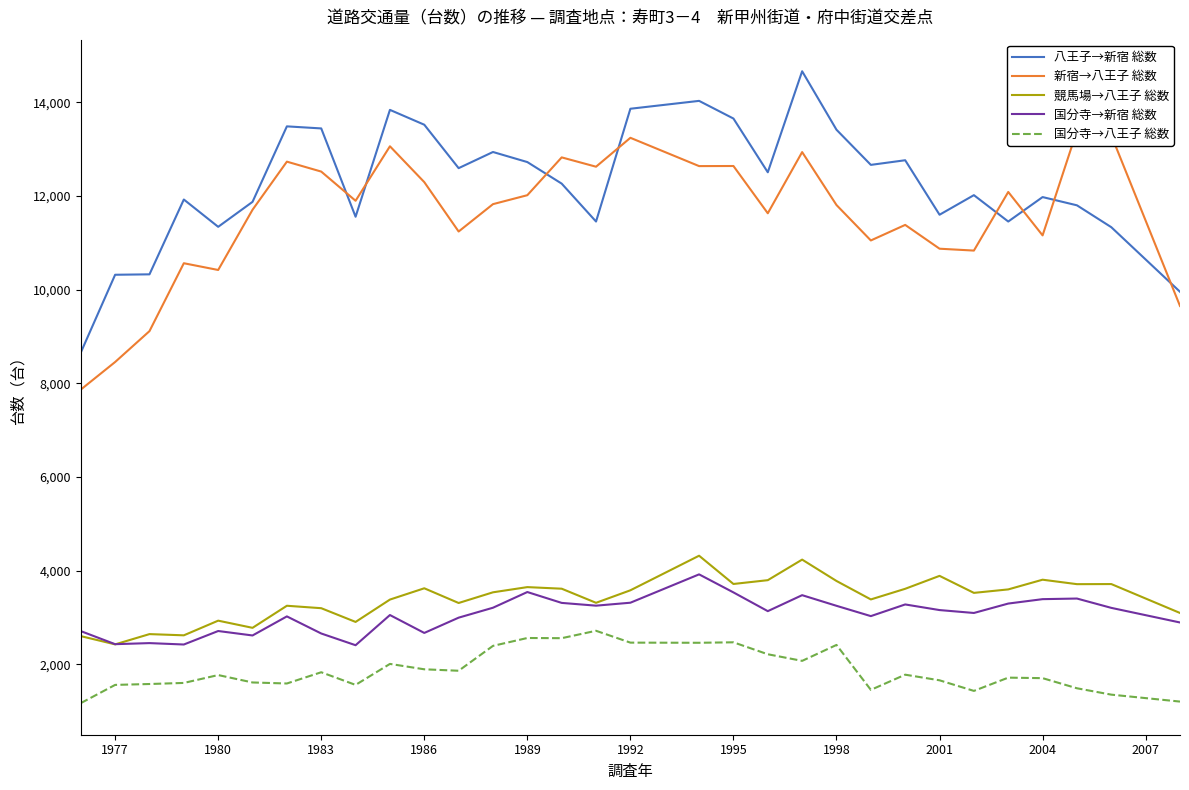

Is it true that 競馬場→八王子 総数 equals 3782 at 1998?

True